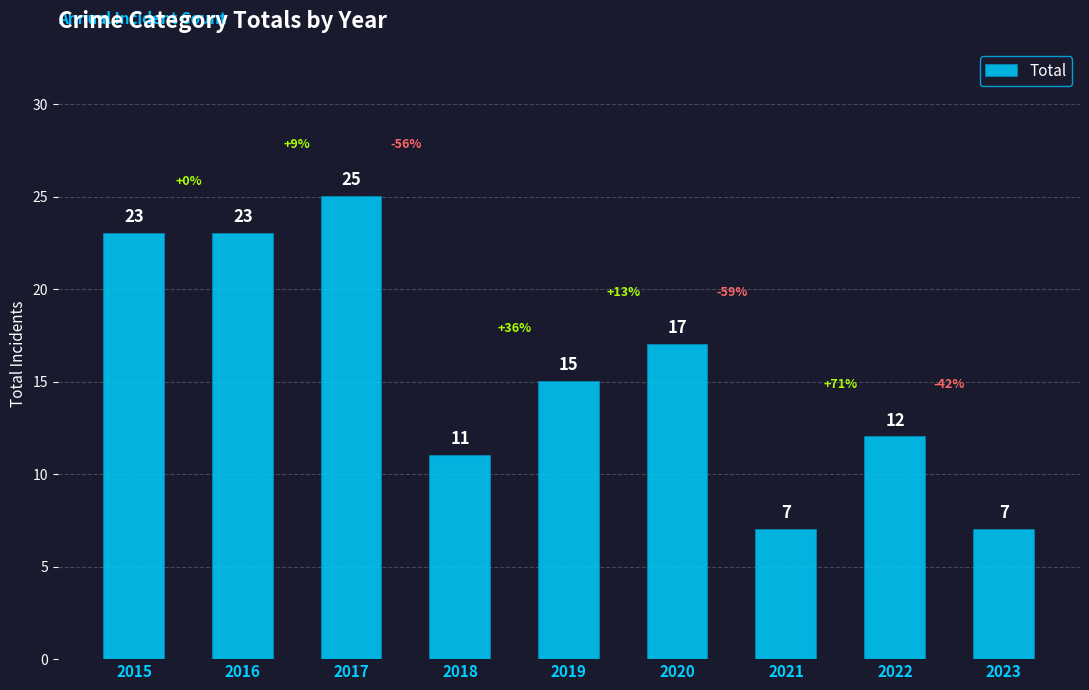

The value at 2022 is 21. True or false?

False